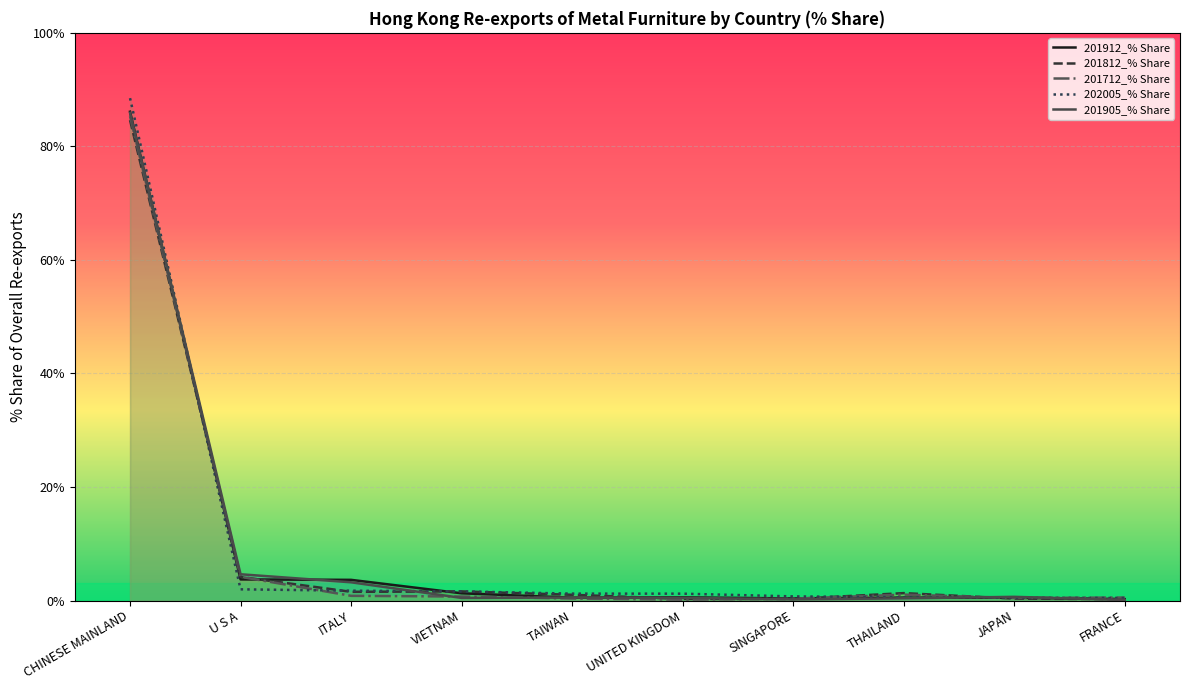

Which has a higher value, ITALY or VIETNAM?

ITALY